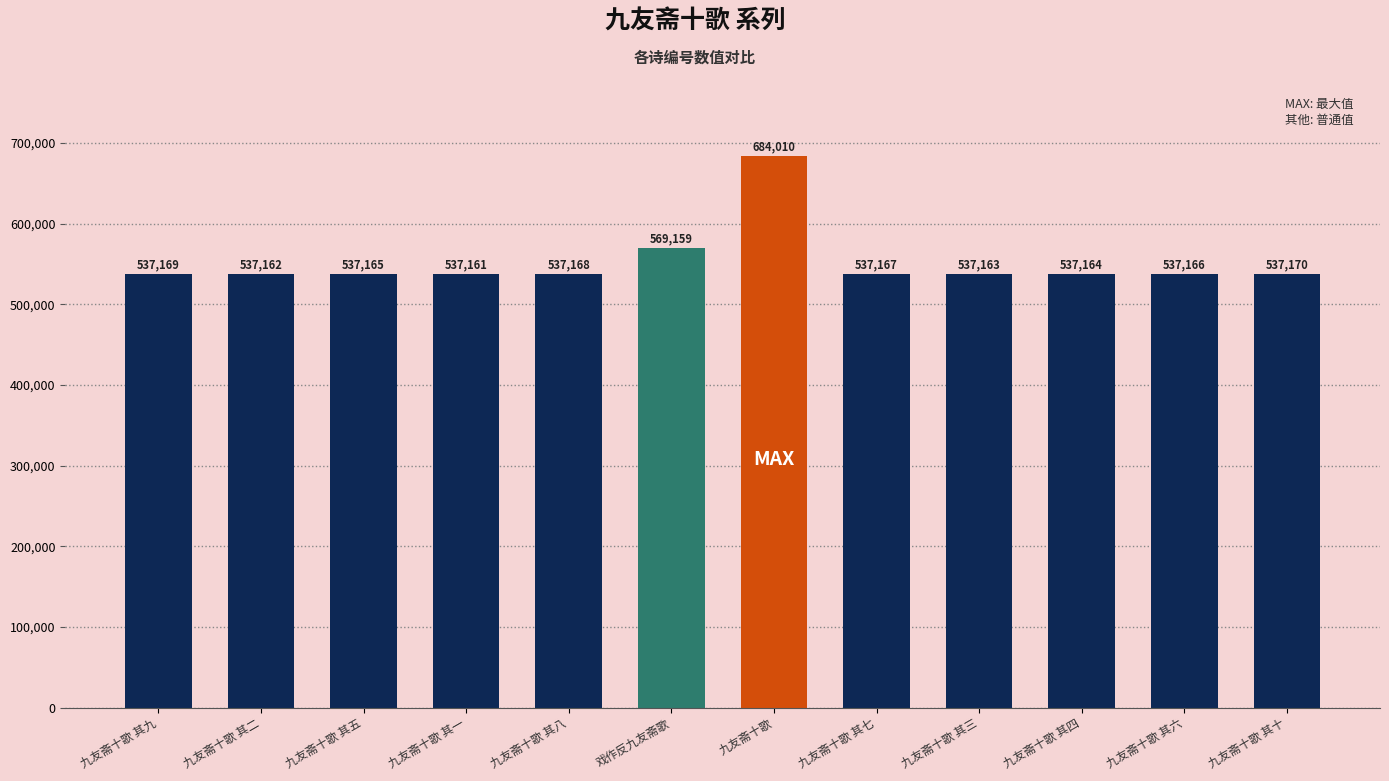

What value does the data have at 九友斋十歌 其一?

537161